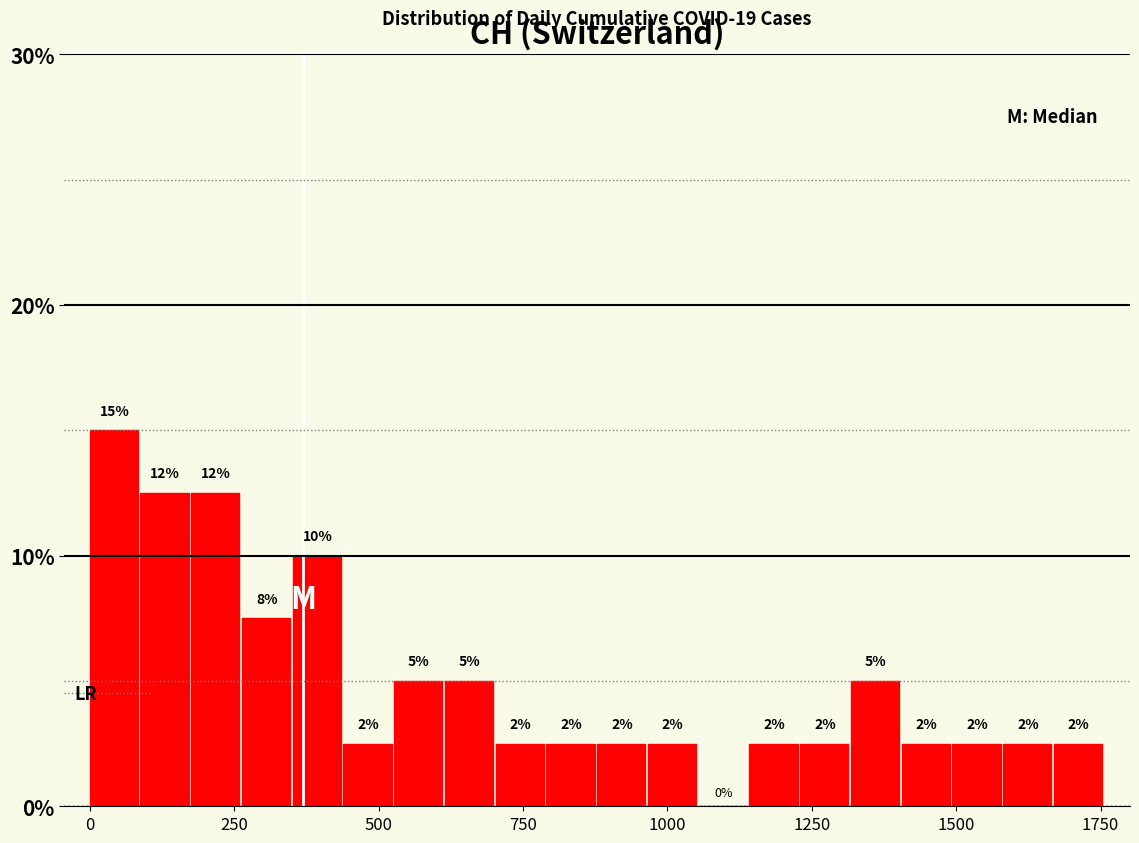

Around what value on the x-axis is the tallest bar? Give the approximate position of its centre, as read against the axis.

50